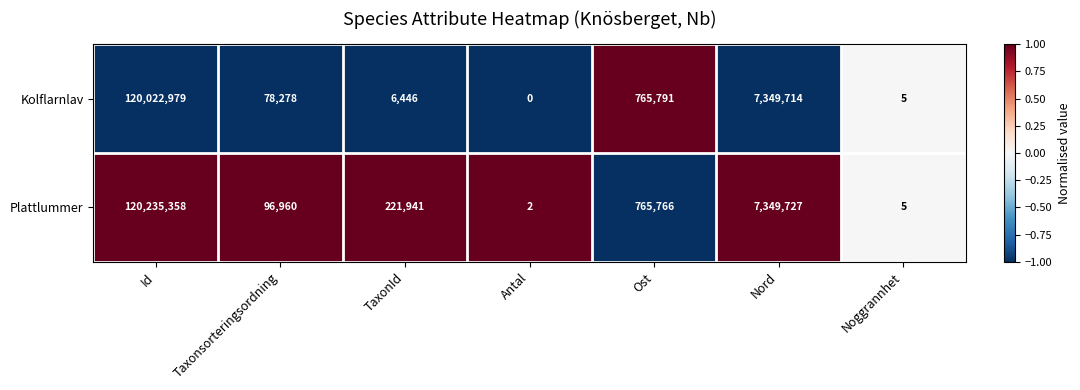

The value of Kolflarnlav at Ost is 765791. True or false?

True